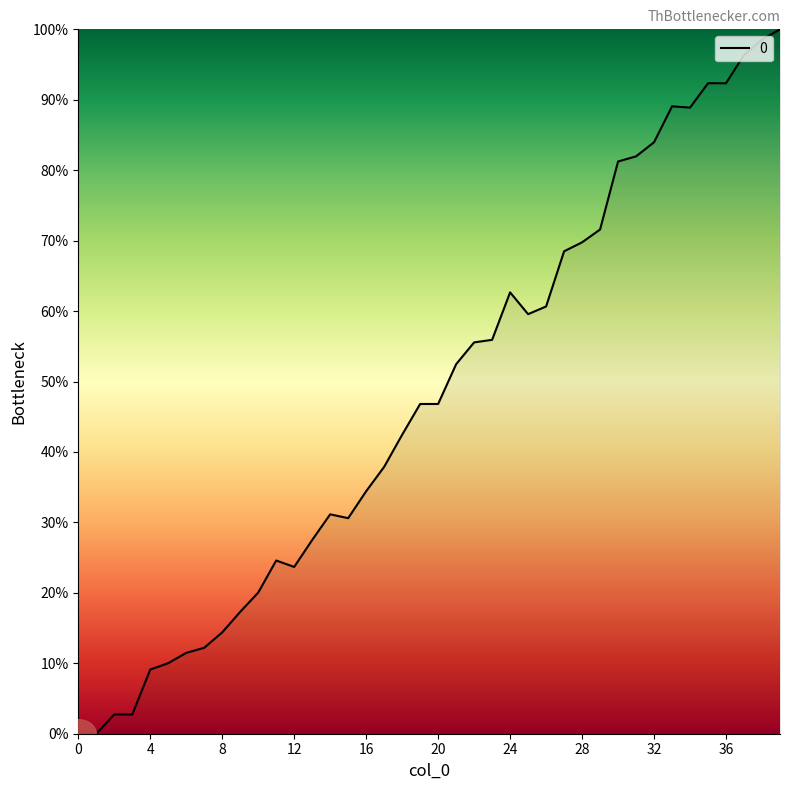

What is the difference between the maximum and minimum values?

100.0